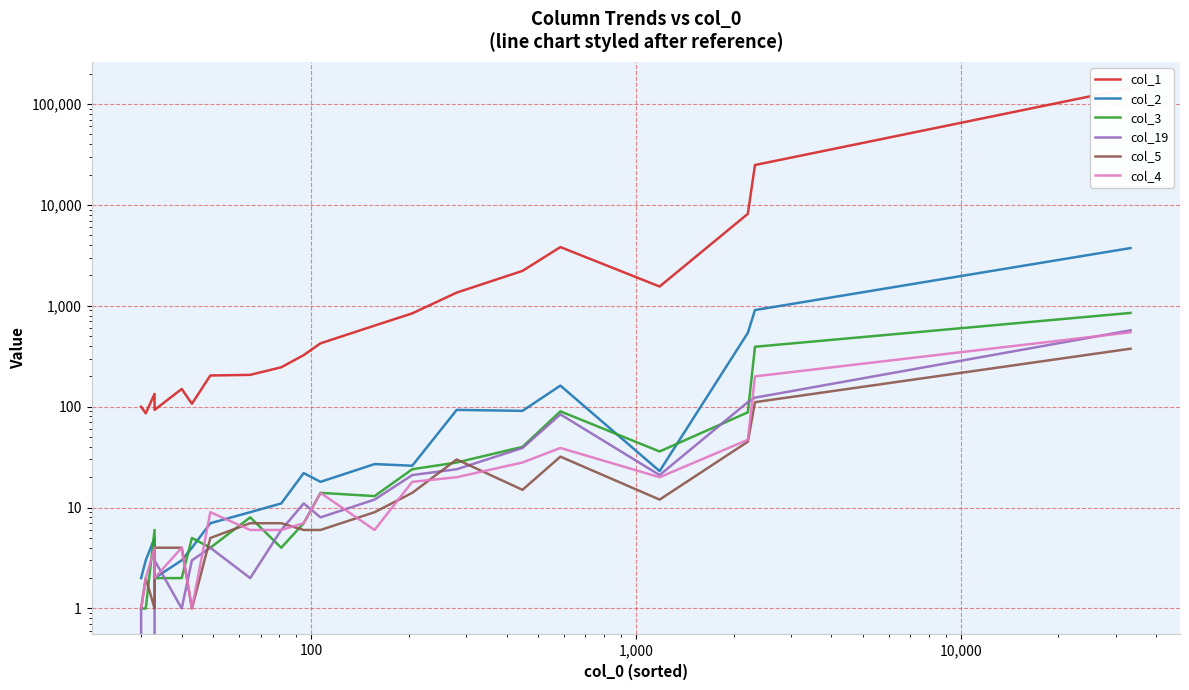

What is the average value of the col_3 series?

81